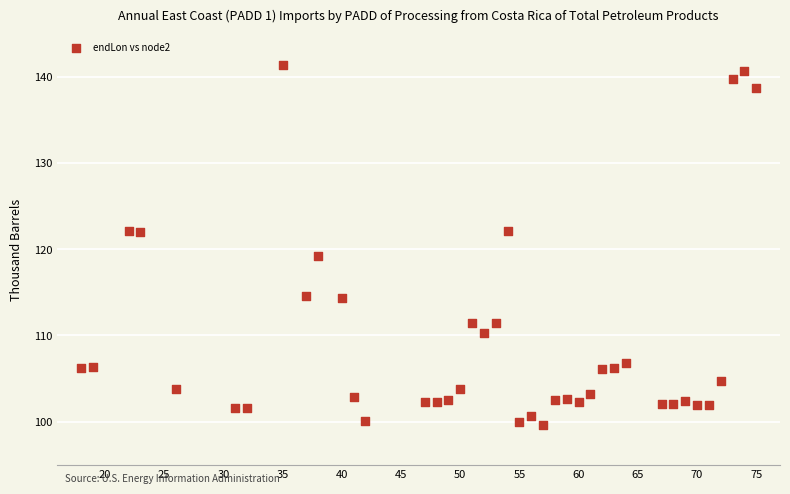

What Y value in the scatter plot is closest to 120?

119.3